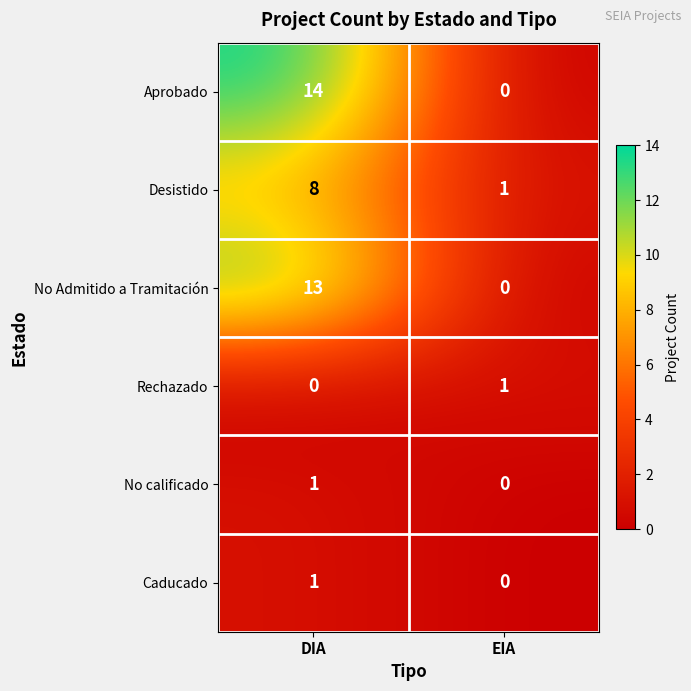

Rank the categories by Rechazado value from highest to lowest.

EIA, DIA